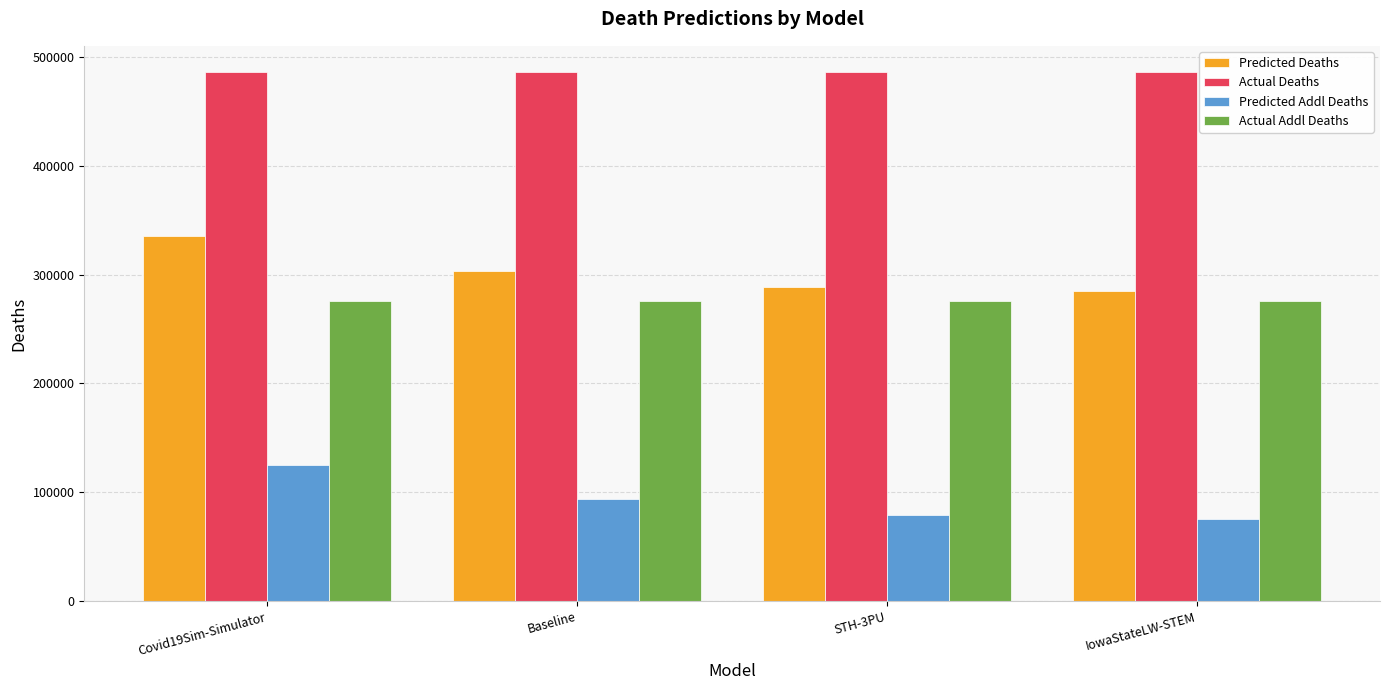

What is the label of the 1st bar from the right?

IowaStateLW-STEM